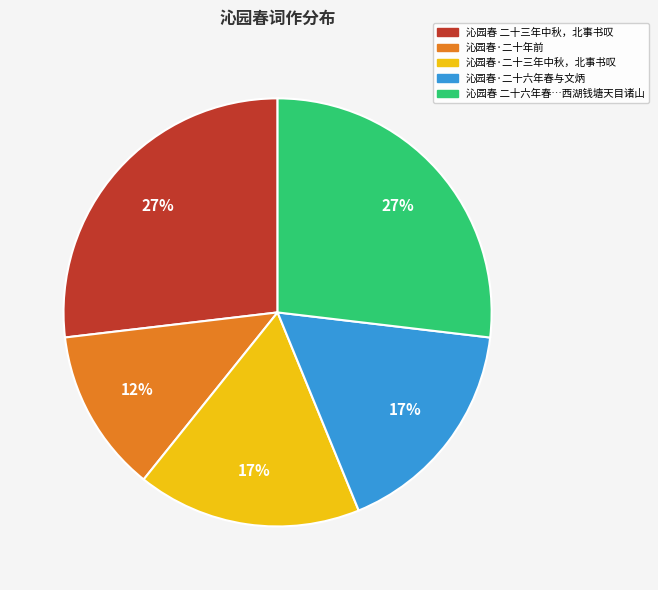

To the nearest percent, what is the average slice percentage?

20%